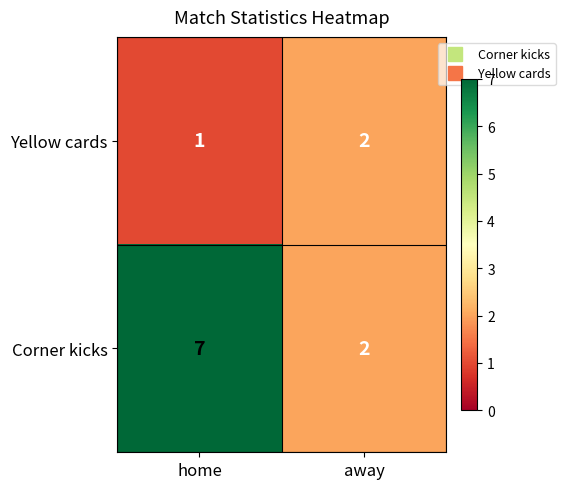

At which category does the chart reach its minimum across all series?

home